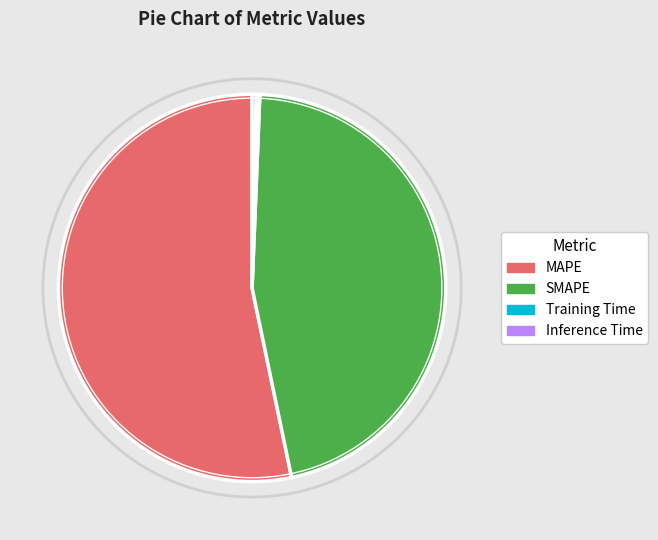

True or false: Inference Time accounts for 0% of the total.

True